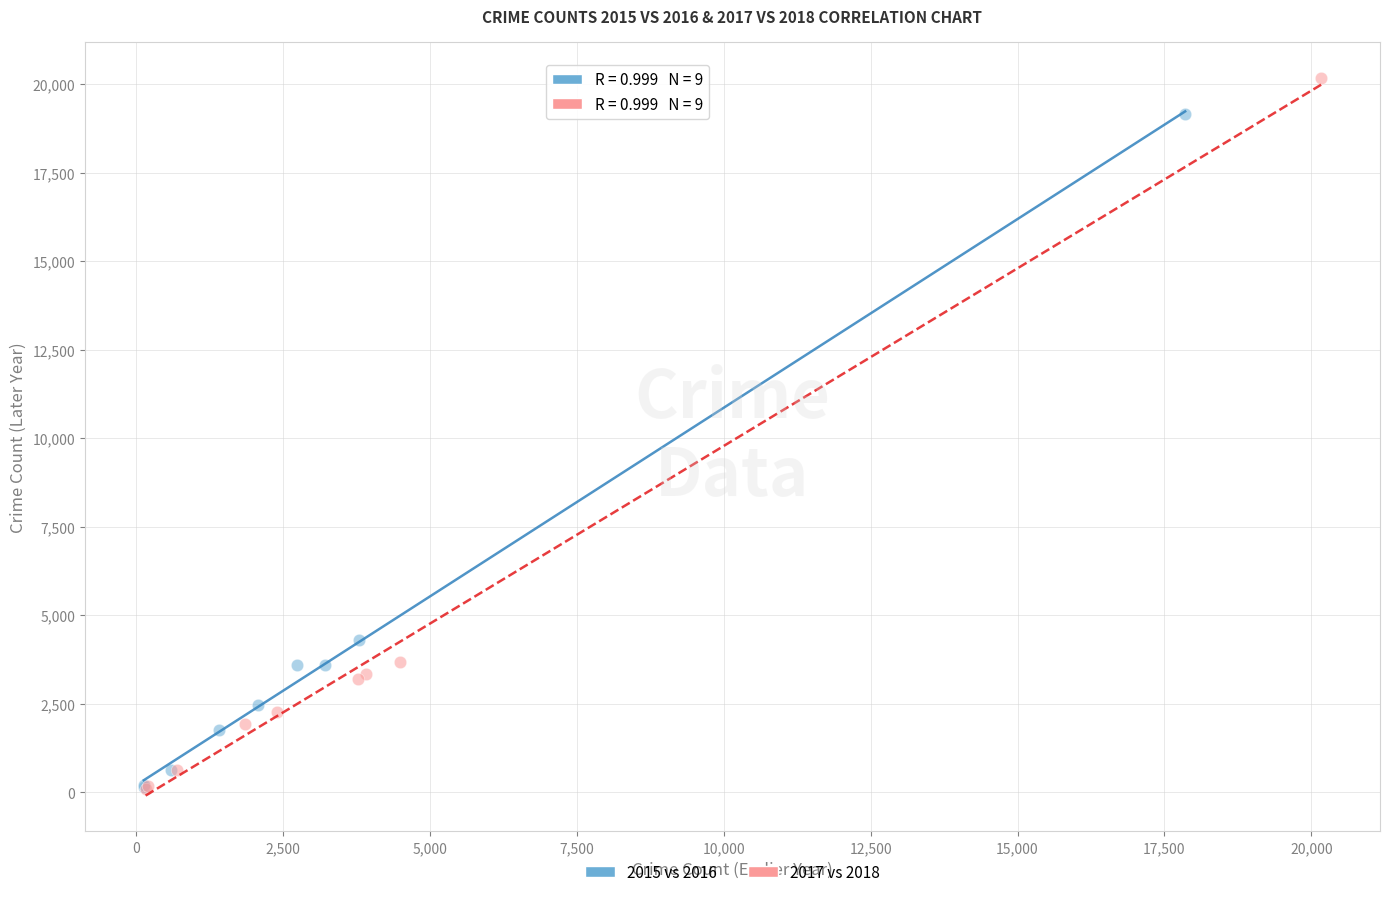

Which series has the widest spread of Y values?

2017 vs 2018